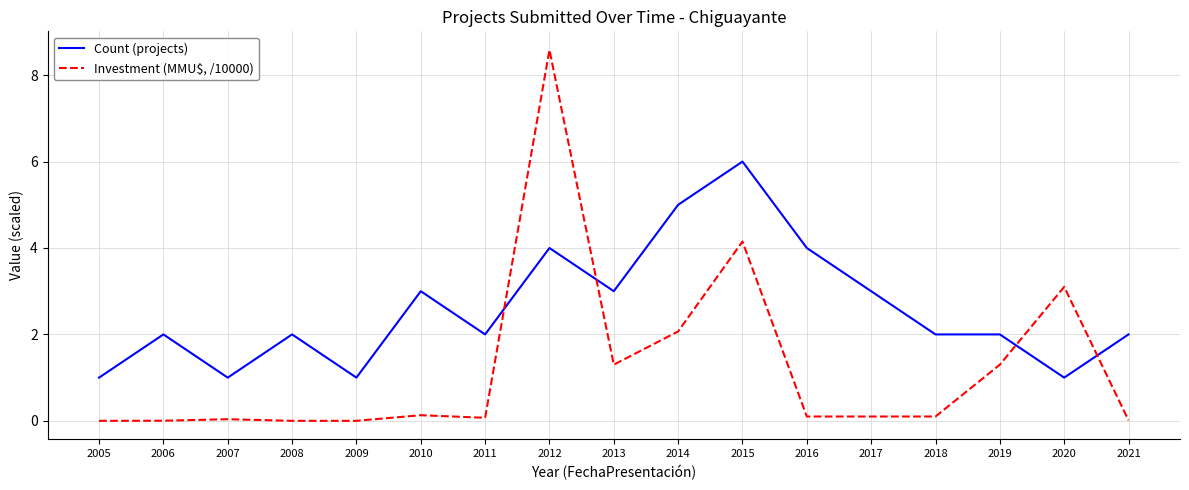

At which label does Count (projects) reach its peak?

2015